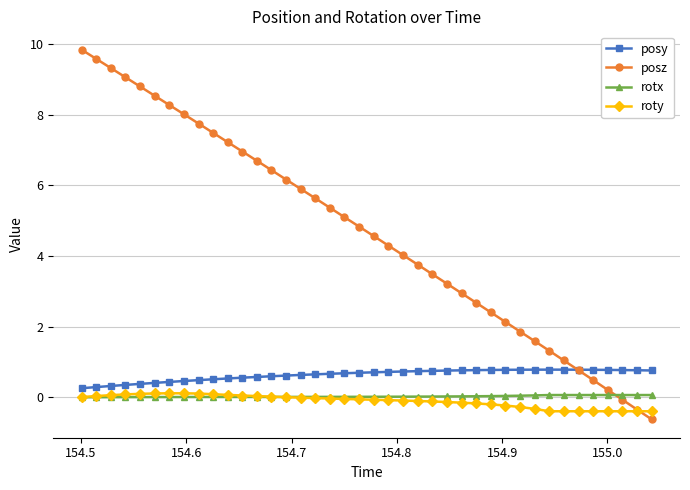

After their last crossing, which series has the higher values: roty or posz?

roty